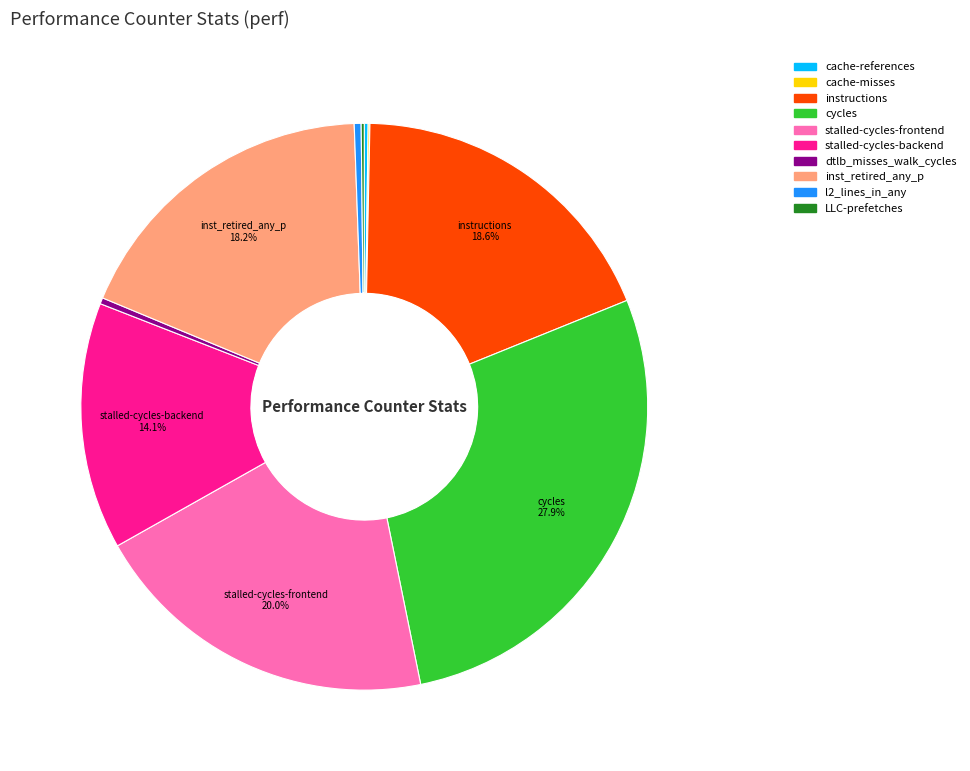

Does any single category account for the majority?

No